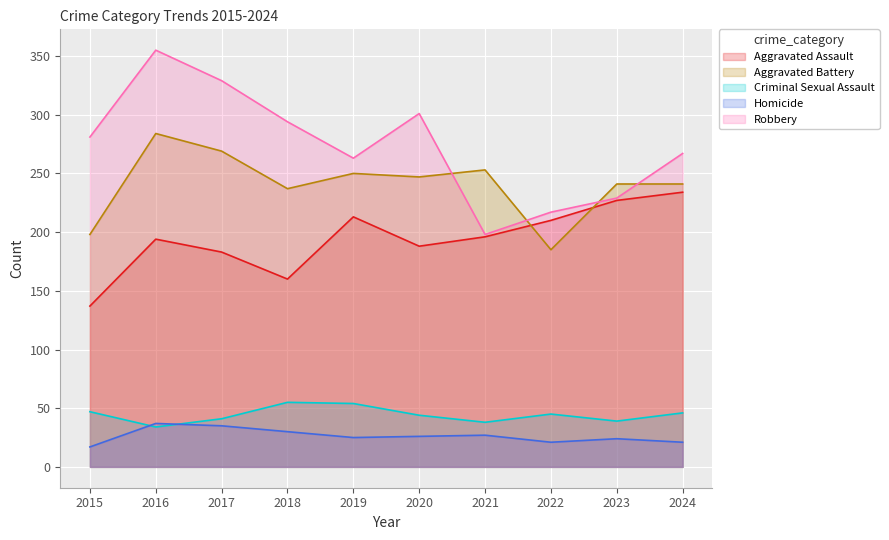

Reading left to right, what are all the values shown in this chart?

Aggravated Assault: 137	194	183	160	213	188	196	210	227	234
Aggravated Battery: 198	284	269	237	250	247	253	185	241	241
Criminal Sexual Assault: 47	34	41	55	54	44	38	45	39	46
Homicide: 17	37	35	30	25	26	27	21	24	21
Robbery: 281	355	329	294	263	301	198	217	229	267